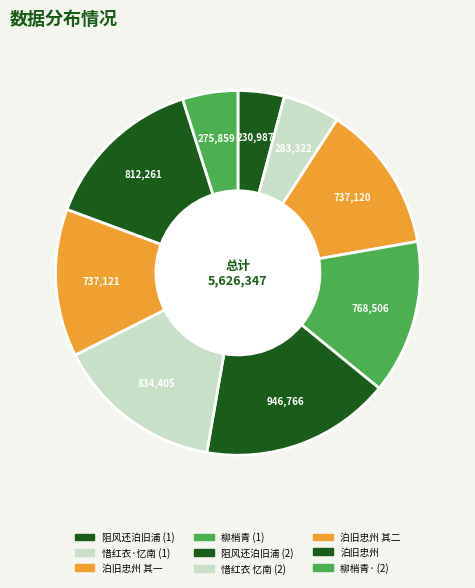

How many slices are in this pie chart?

9